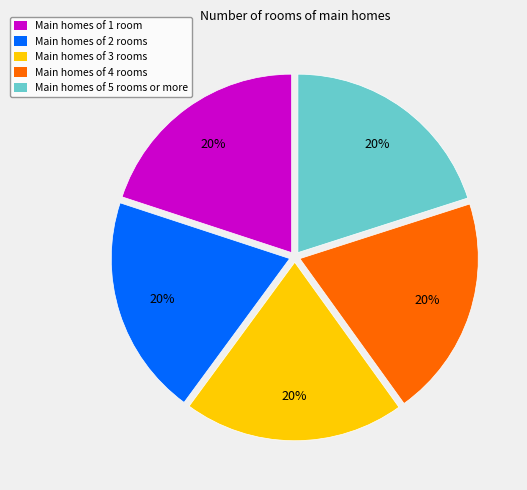

Is there a majority slice in this chart?

No